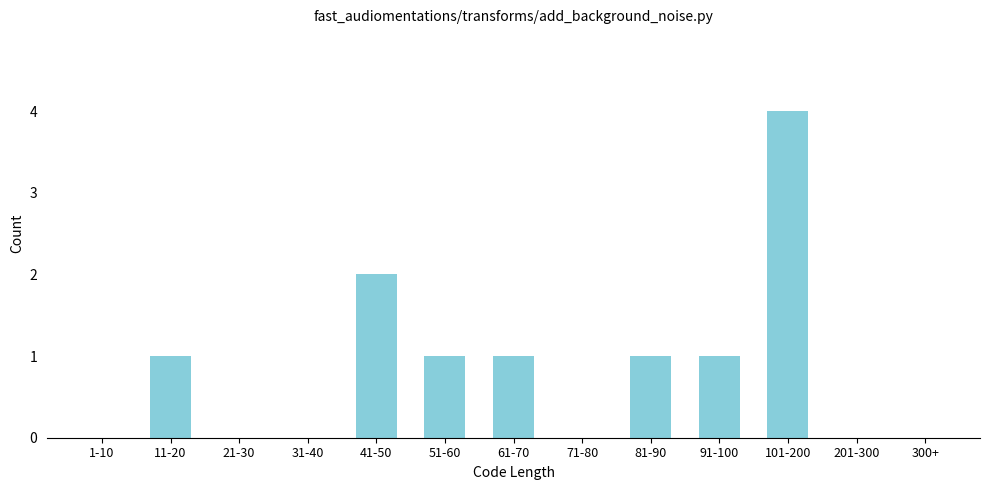

Reading left to right, list all the values displayed in this chart.

1-10=0	11-20=1	21-30=0	31-40=0	41-50=2	51-60=1	61-70=1	71-80=0	81-90=1	91-100=1	101-200=4	201-300=0	300+=0